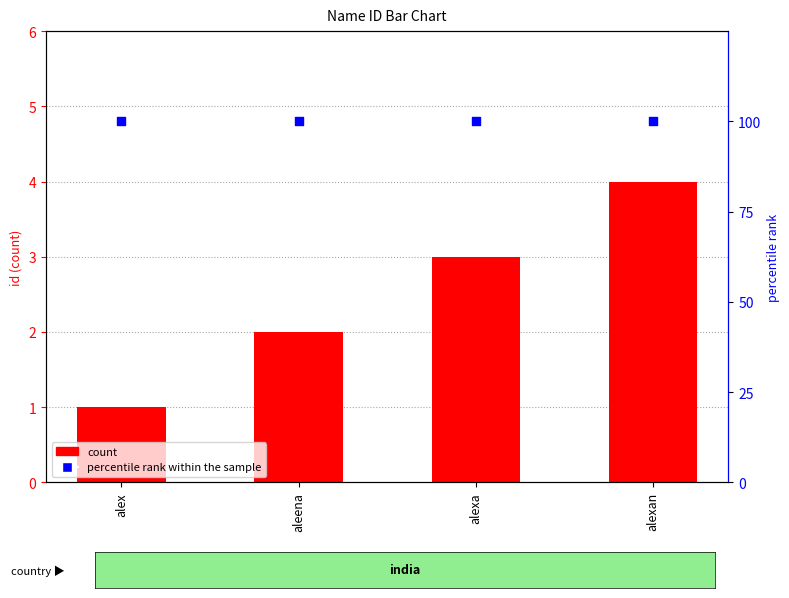

Which series reaches the minimum Y coordinate?

count